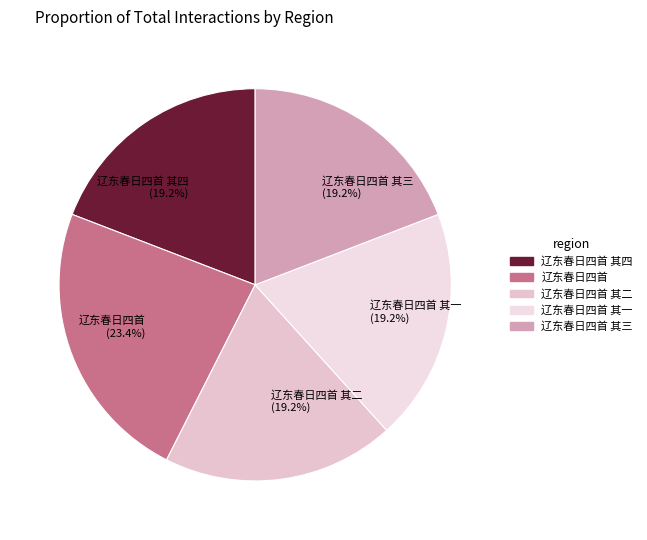

Count the number of slices in the pie.

5